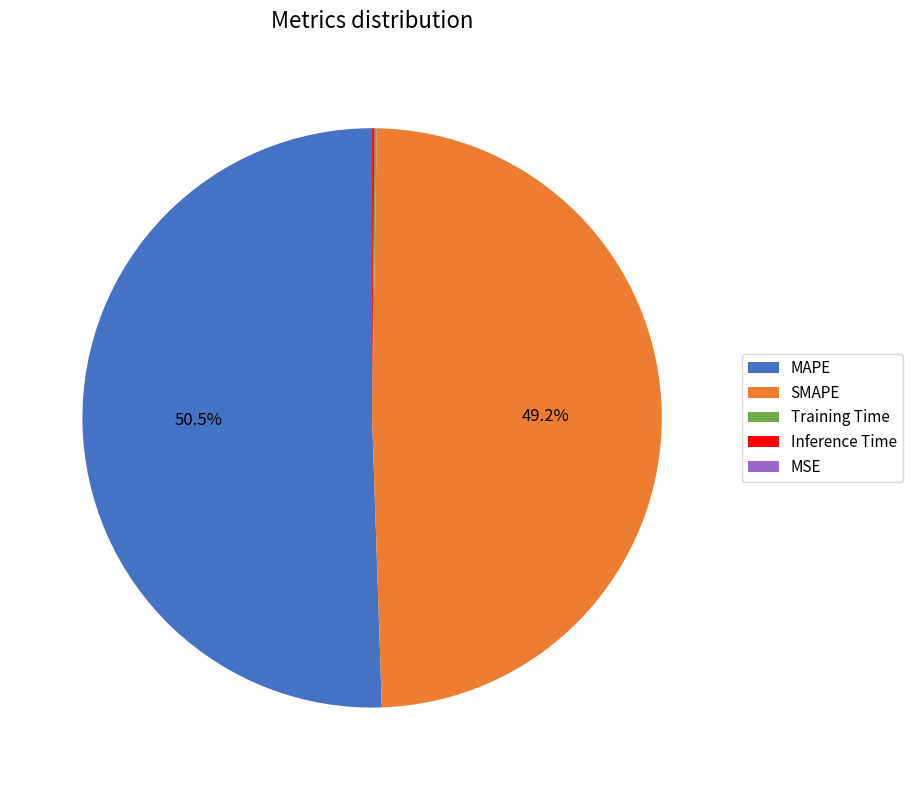

Does SMAPE represent more than half of the total?

No